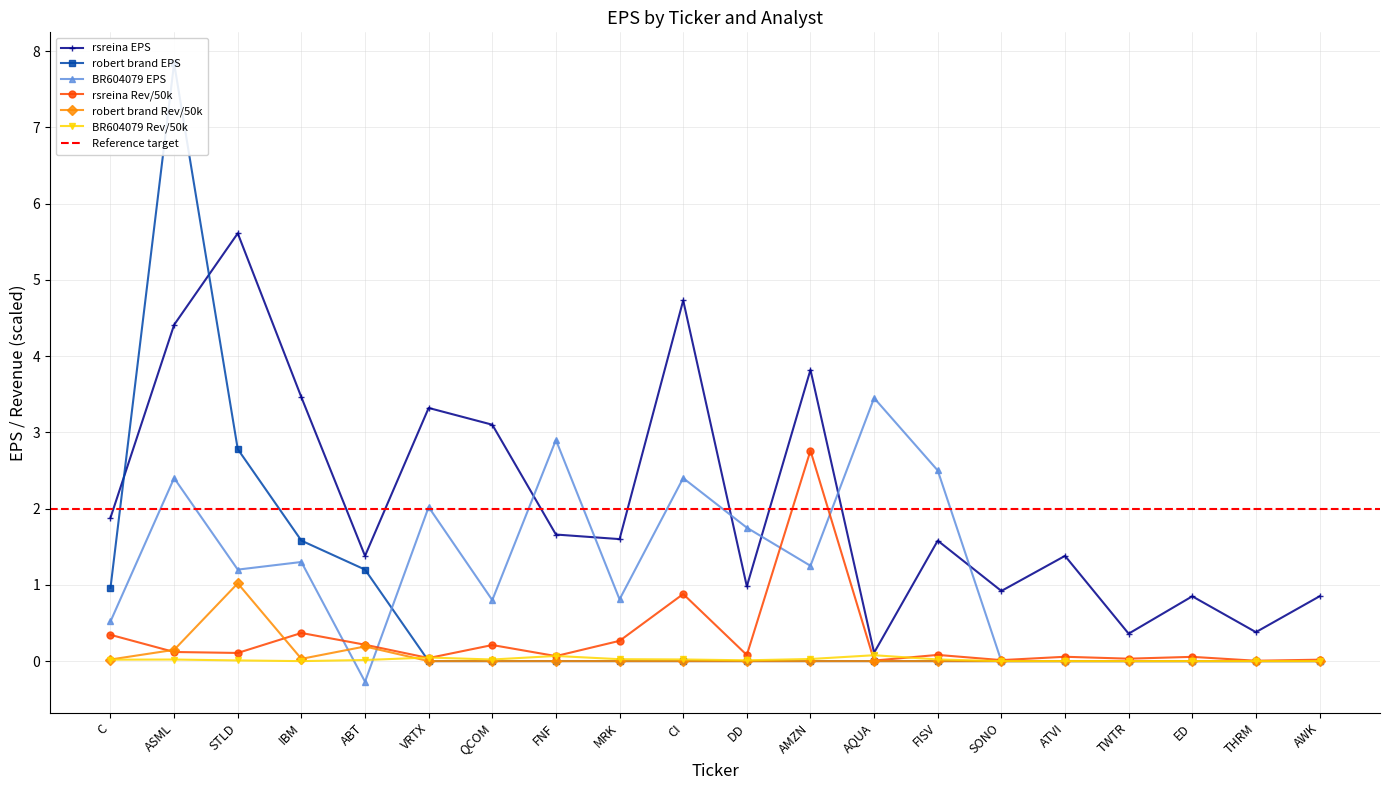

Which series ends up on top after the final intersection of robert brand and BR604079?

BR604079